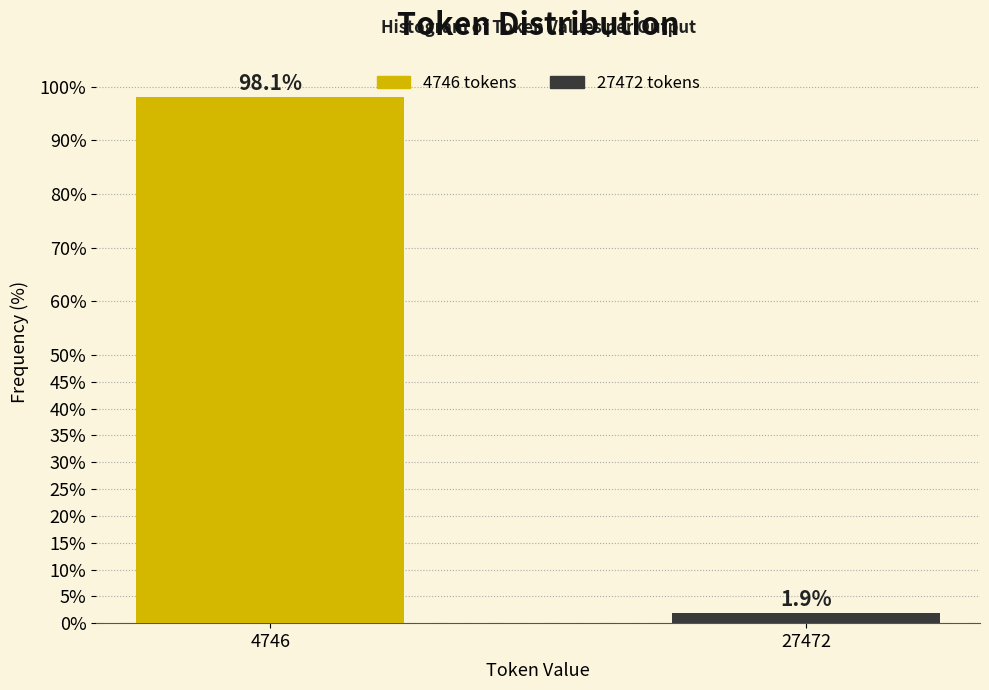

Reading left to right, what are all the values shown in this chart?

4746=98.1	27472=1.9